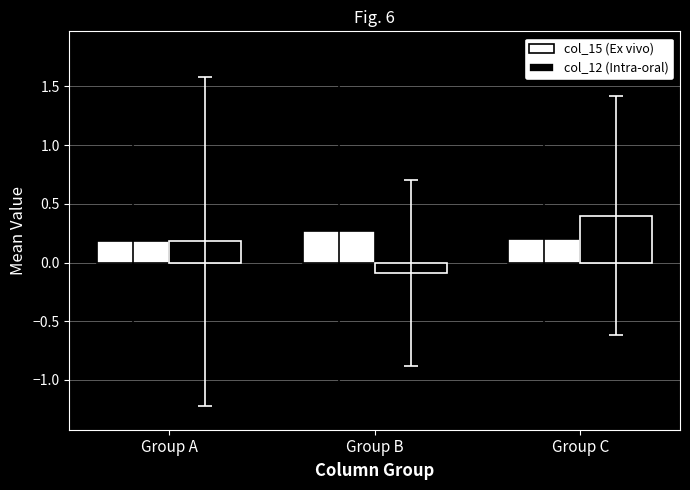

Reading left to right, extract all data points from this chart.

col_15 (Ex vivo): Group A=0.2	Group B=0.3	Group C=0.2
col_12 (Intra-oral): Group A=0.2	Group B=-0.1	Group C=0.4